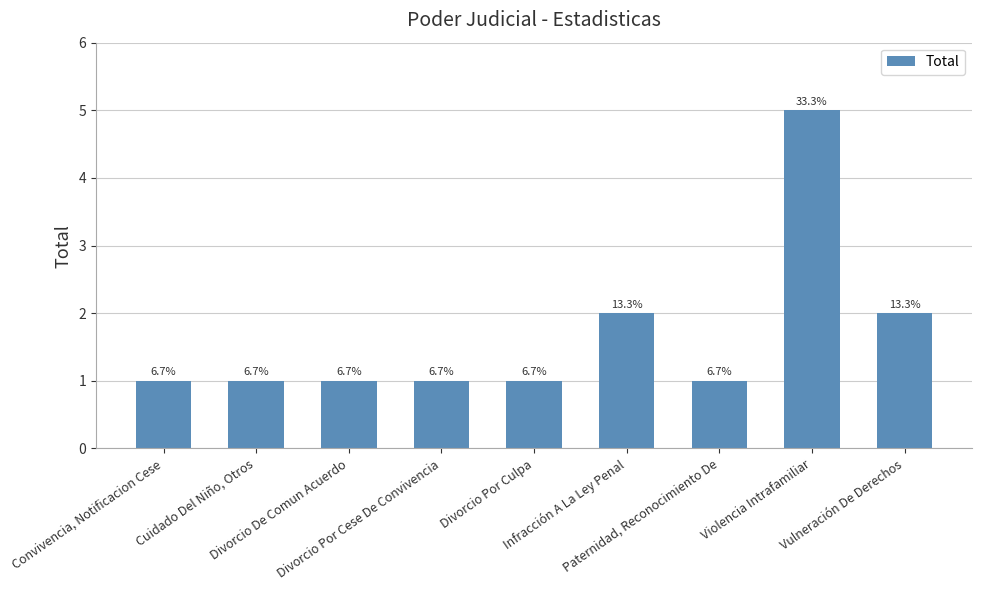

List the labels in order of value, smallest first.

Convivencia, Notificacion Cese, Cuidado Del Niño, Otros, Divorcio De Comun Acuerdo, Divorcio Por Cese De Convivencia, Divorcio Por Culpa, Paternidad, Reconocimiento De, Infracción A La Ley Penal, Vulneración De Derechos, Violencia Intrafamiliar